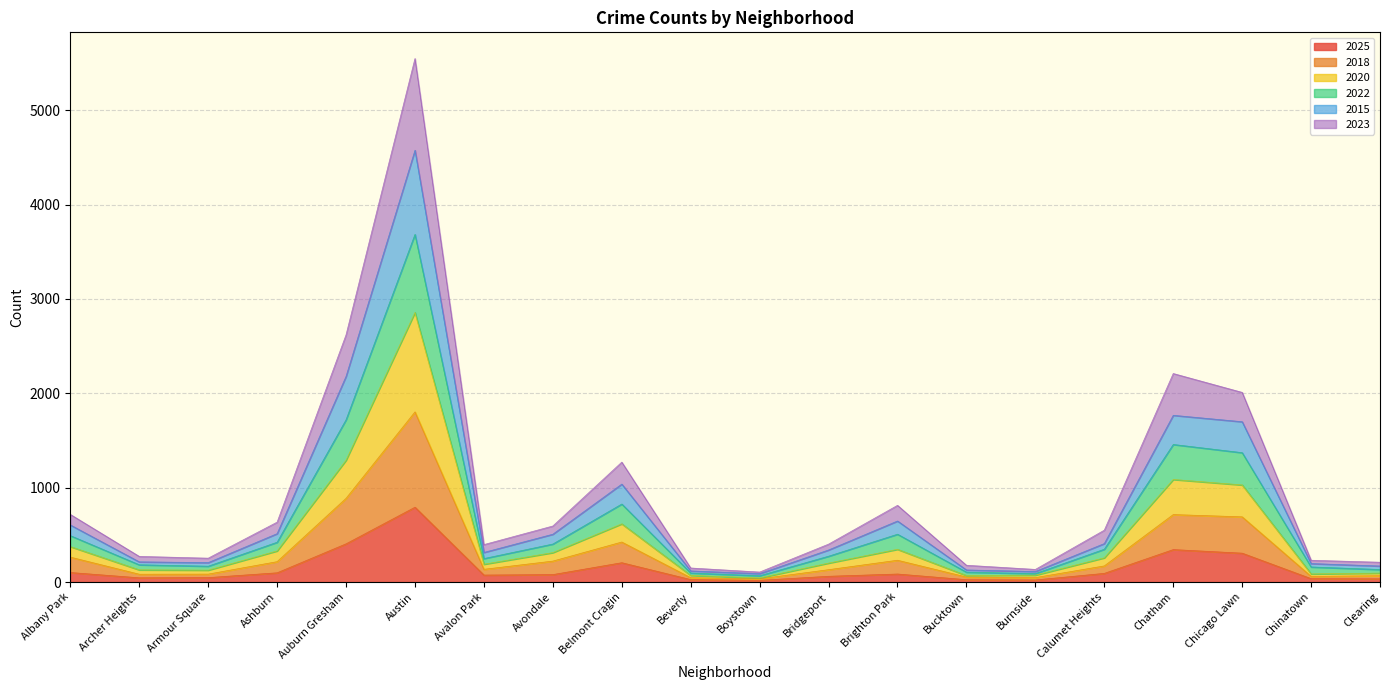

Which category has the lowest value in the 2022 series?

Boystown